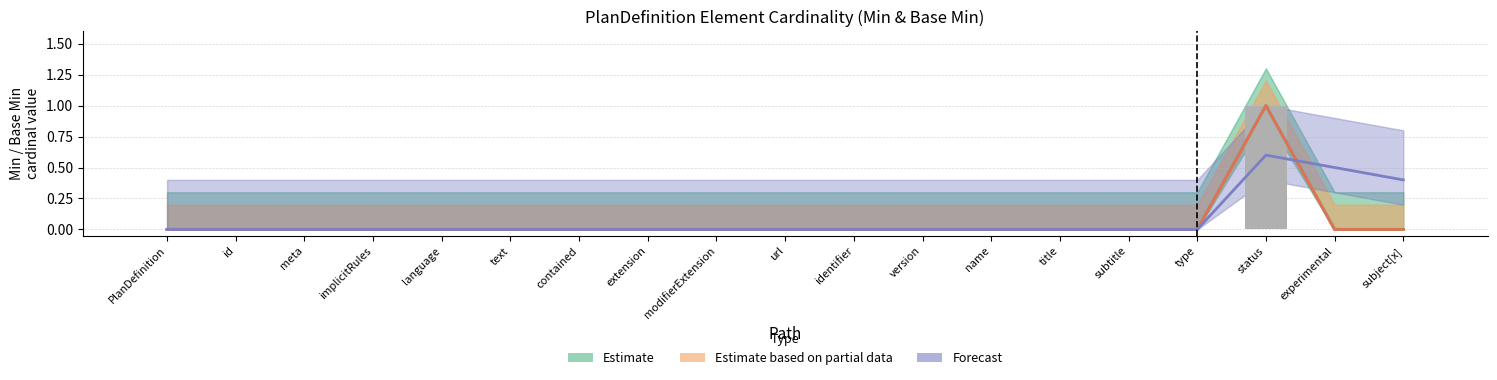

Are the bars horizontal?

No